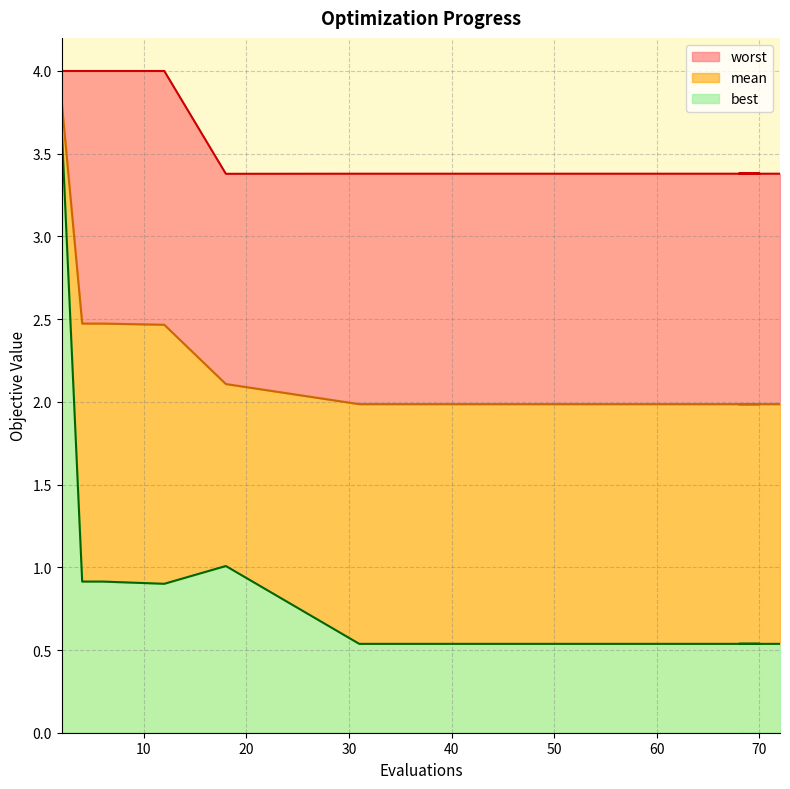

At which category does the chart reach its peak across all series?

2